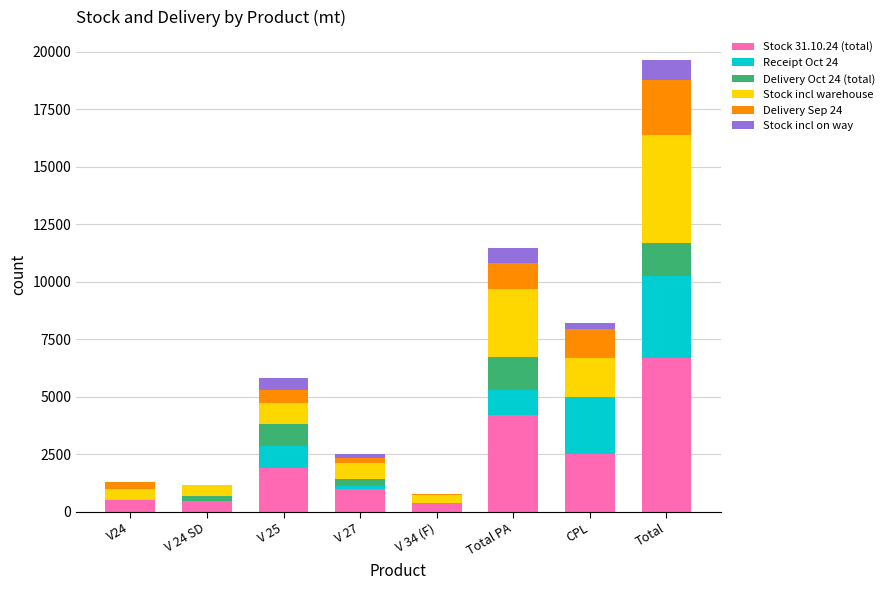

How many series are shown in this chart?

6